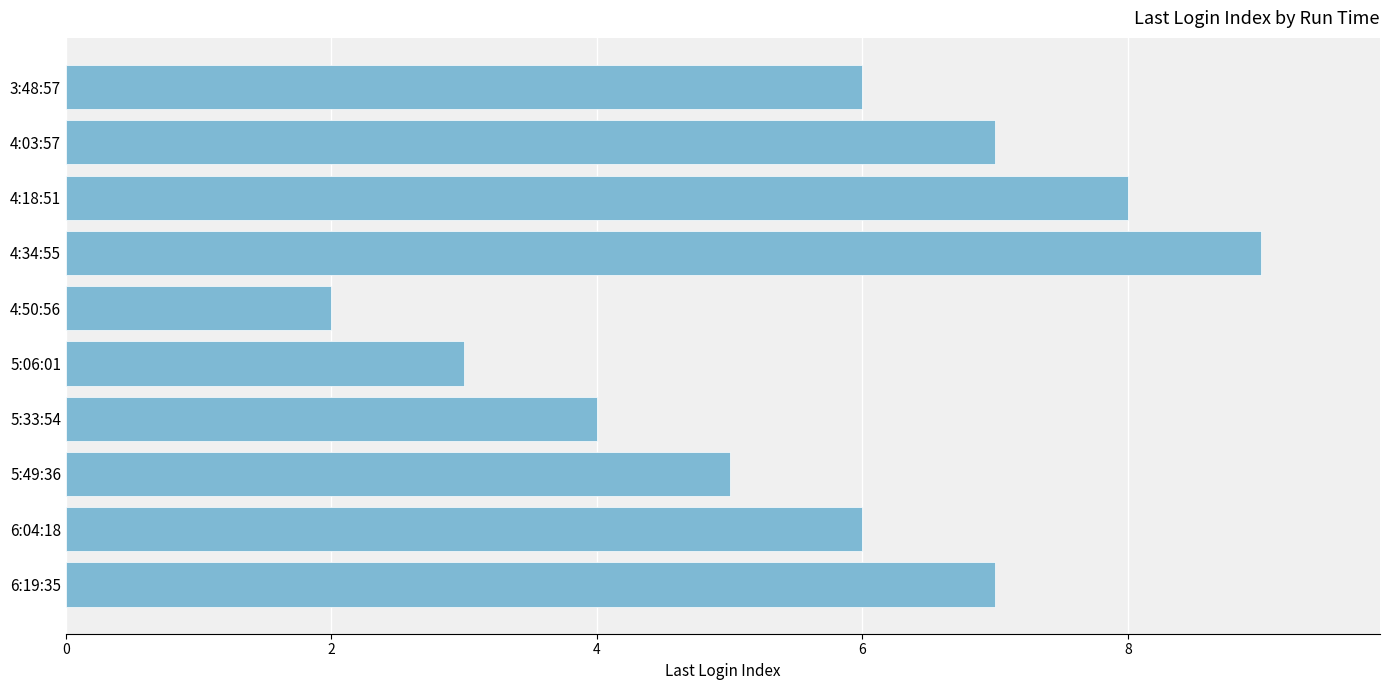

Reading bottom to top, transcribe all the data shown in this chart.

7	6	5	4	3	2	9	8	7	6